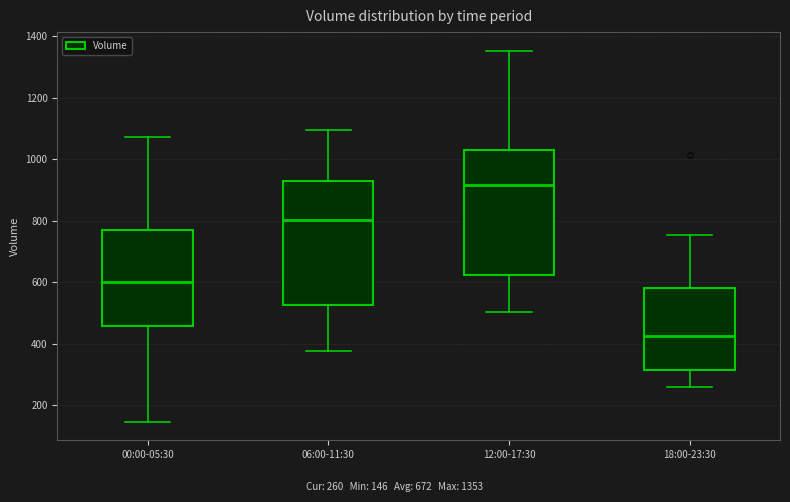

Reading left to right, read every box against the y-axis: the position of its median line, the range the box covers, and the ends of its whiskers. The values are not printed on the chart, so give them approximately, as read against the axis.

00:00-05:30: median 600, box 460 to 760, whiskers 140 to 1080
06:00-11:30: median 800, box 520 to 920, whiskers 380 to 1100
12:00-17:30: median 920, box 620 to 1020, whiskers 500 to 1360
18:00-23:30: median 420, box 320 to 580, whiskers 260 to 760